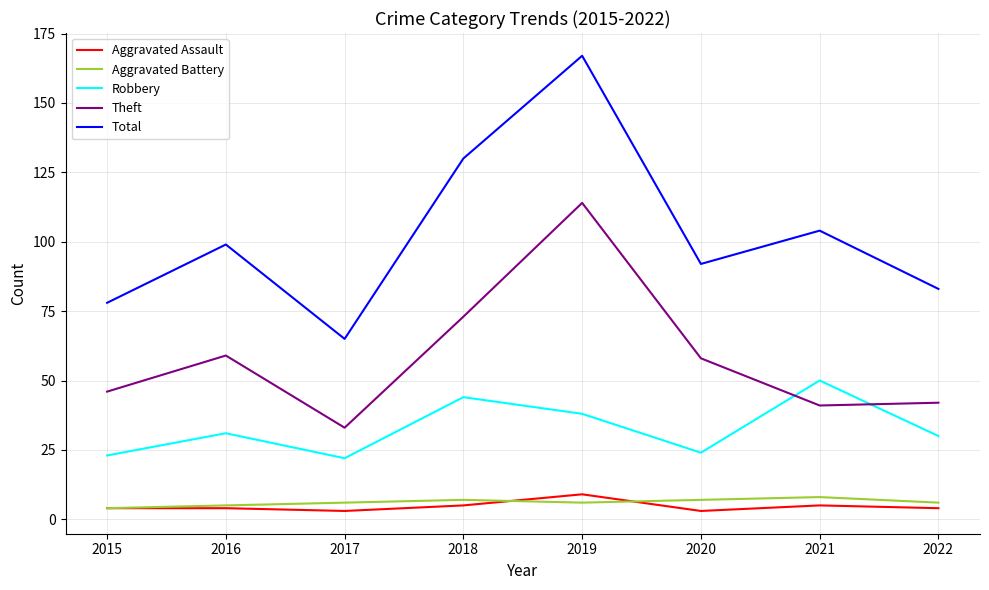

At which label does Total reach its minimum?

2017